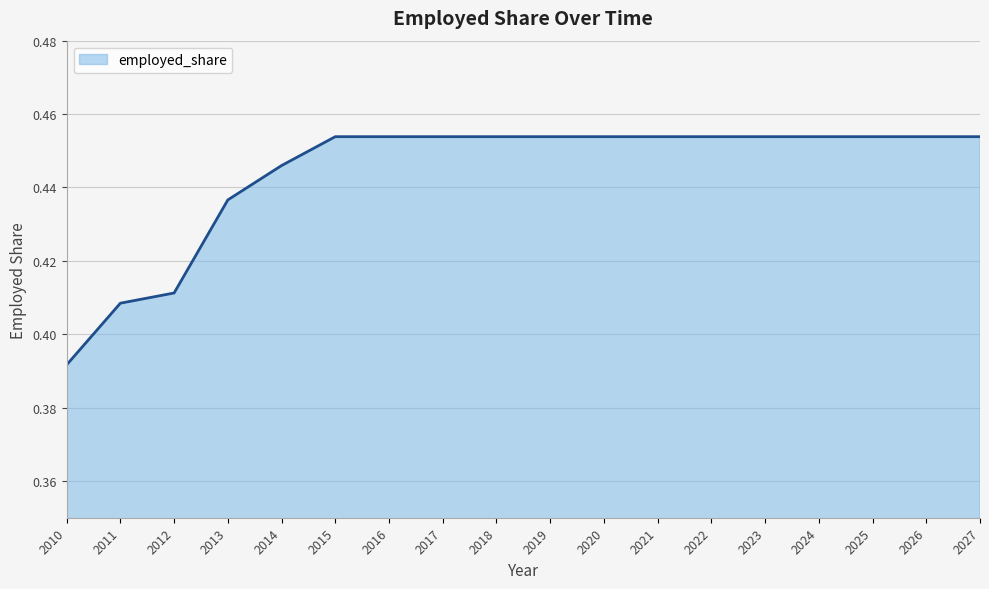

Which label corresponds to the smallest value in the chart?

2010